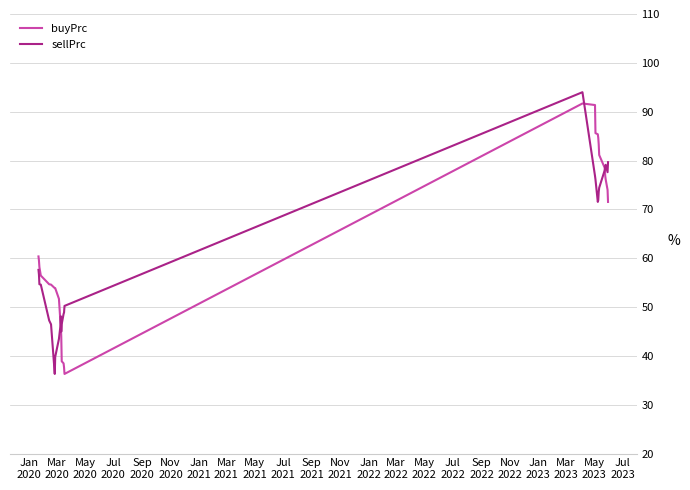

What is the maximum value for sellPrc?

94.0